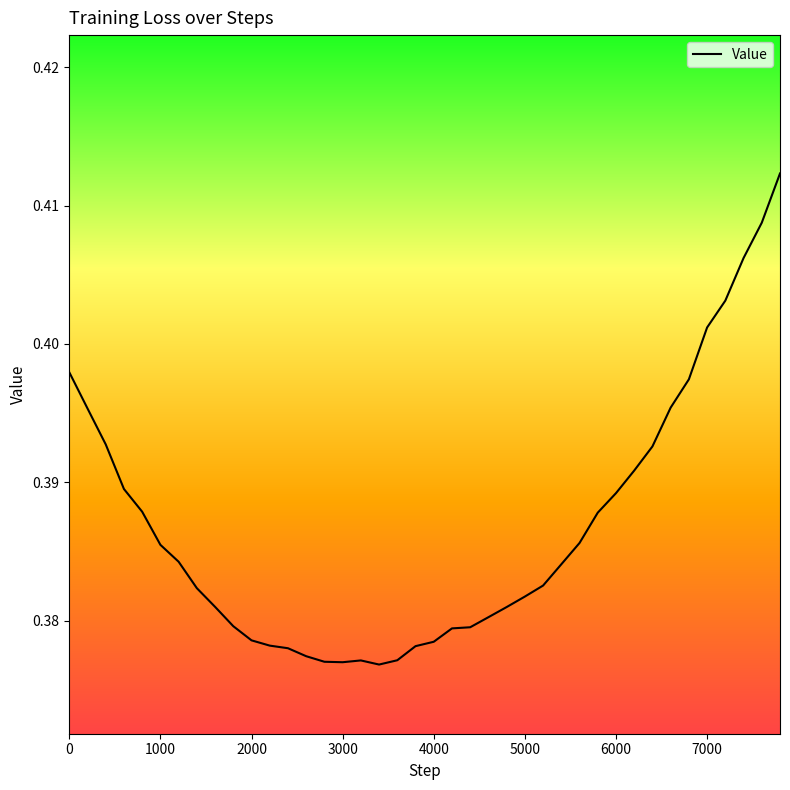

Is this an area chart (filled region under the line)?

No